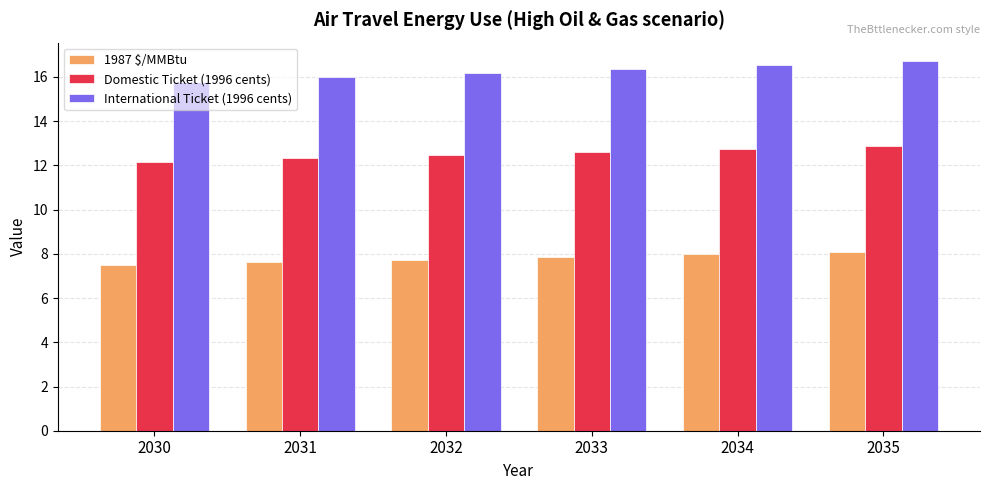

What is the sum of all Domestic Ticket (1996 cents) values?

75.3